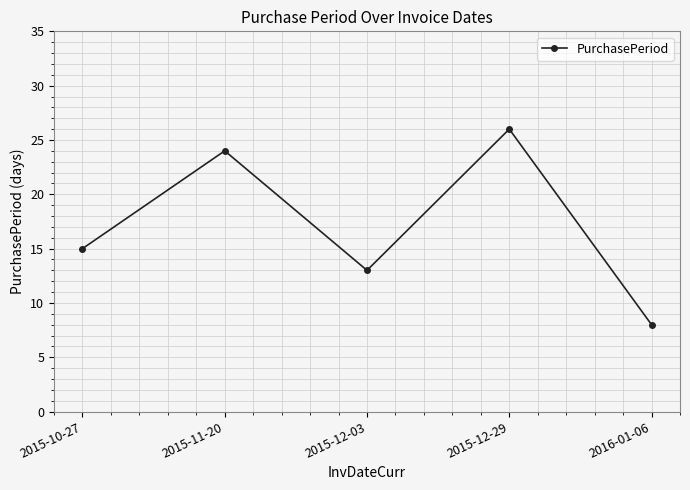

Rank the categories by value from lowest to highest.

2016-01-06, 2015-12-03, 2015-10-27, 2015-11-20, 2015-12-29